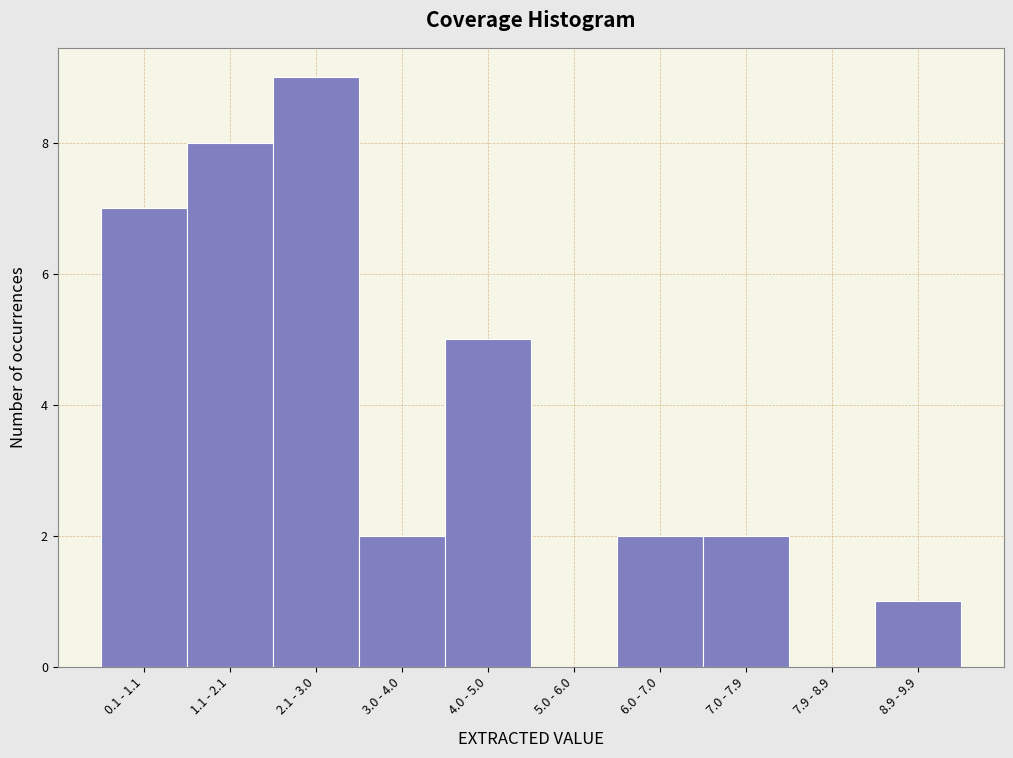

Reading left to right, list all the values displayed in this chart.

0.1 - 1.1=7	1.1 - 2.1=8	2.1 - 3.0=9	3.0 - 4.0=2	4.0 - 5.0=5	5.0 - 6.0=0	6.0 - 7.0=2	7.0 - 7.9=2	7.9 - 8.9=0	8.9 - 9.9=1